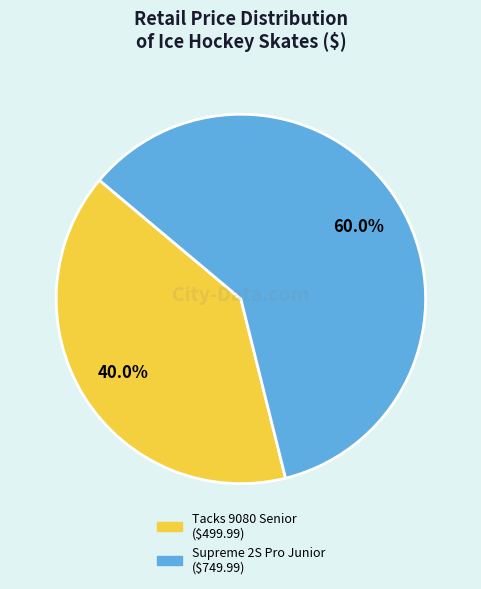

Is there a majority slice in this chart?

Yes